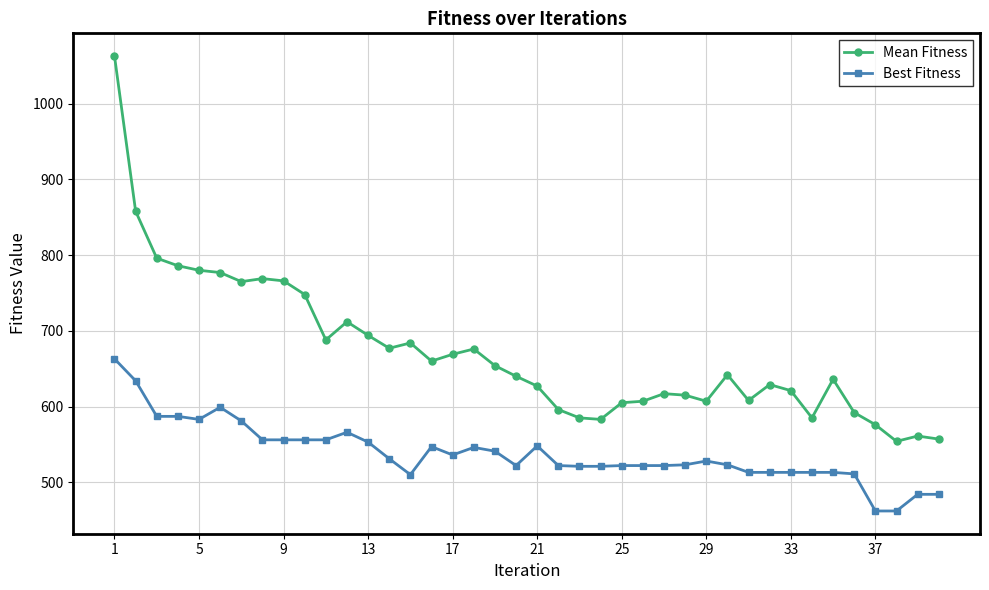

What is the greatest value displayed?

1063